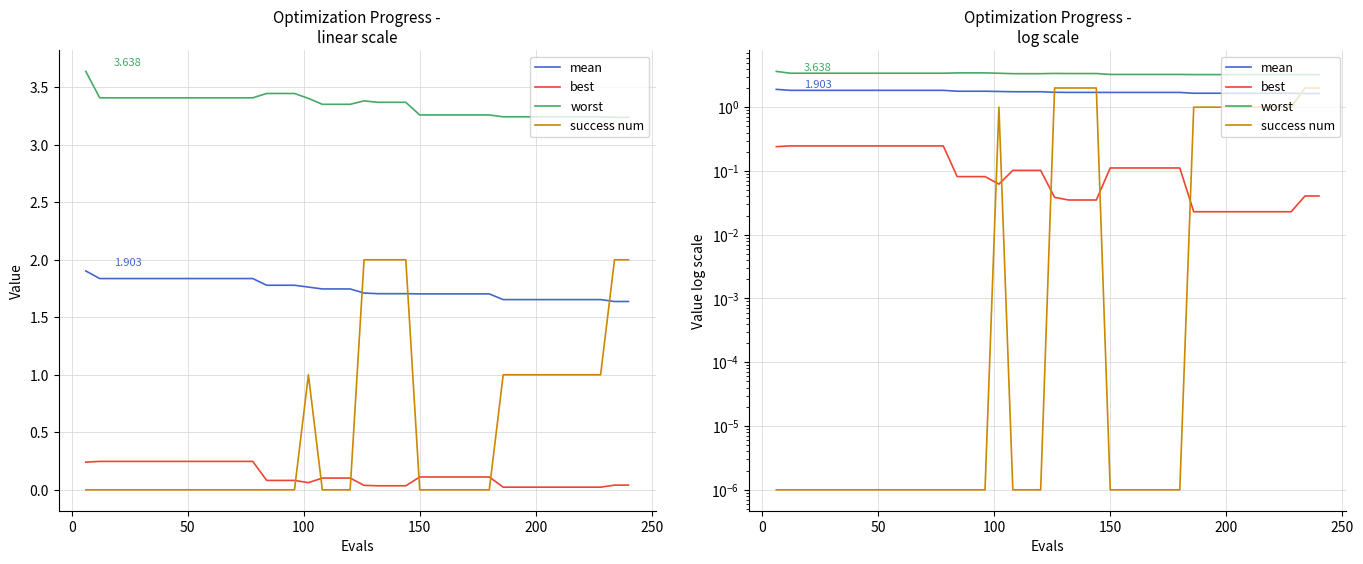

What is the value of the best point at the 14th from the left?

0.1